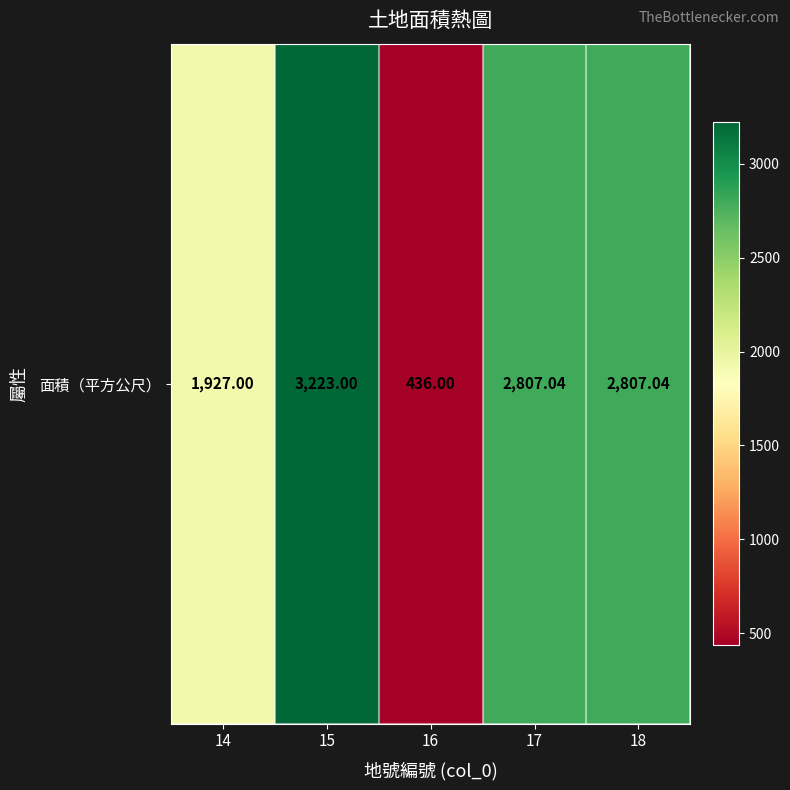

What is the difference between the second highest and minimum values?

2371.0